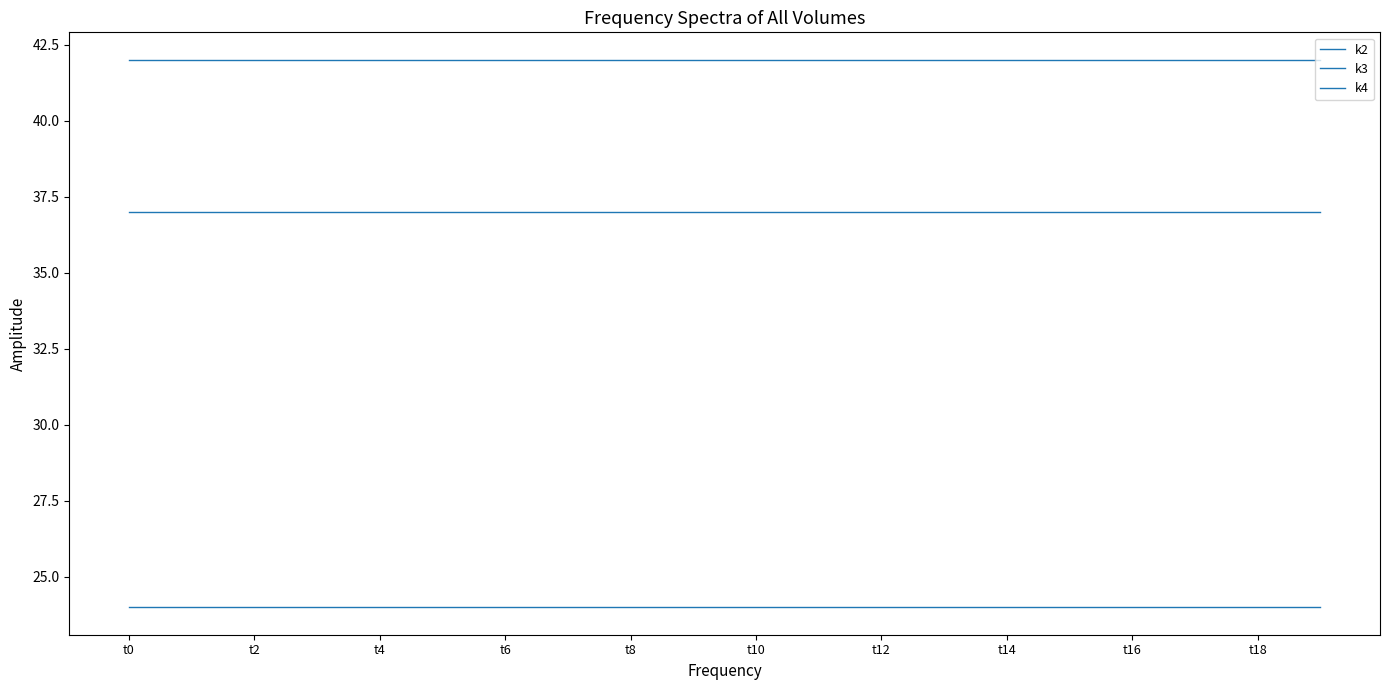

Rank the categories by k2 value from highest to lowest.

t0, t2, t4, t6, t8, t10, t12, t14, t16, t18, 10, 11, 12, 13, 14, 15, 16, 17, 18, 19